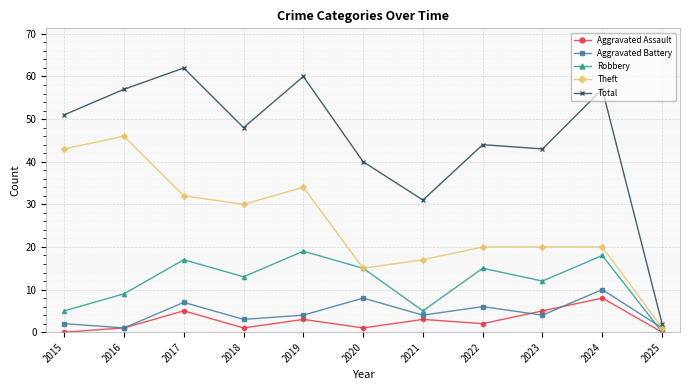

Between 2017 and 2021, which series saw the biggest shift?

Total